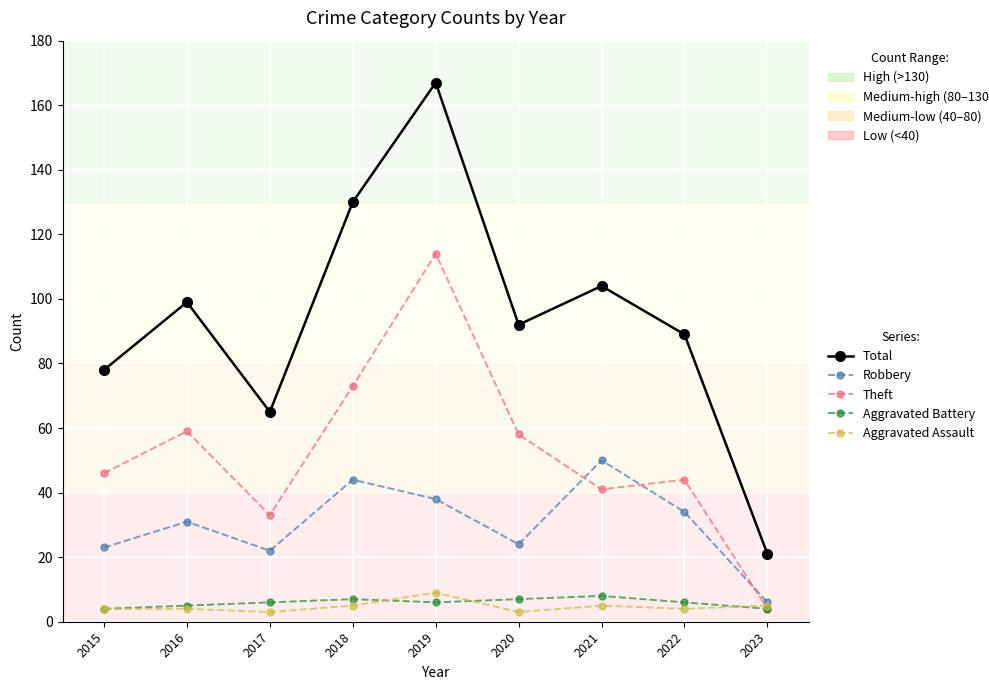

What is the spread (max minus min) of values at 2018?

125